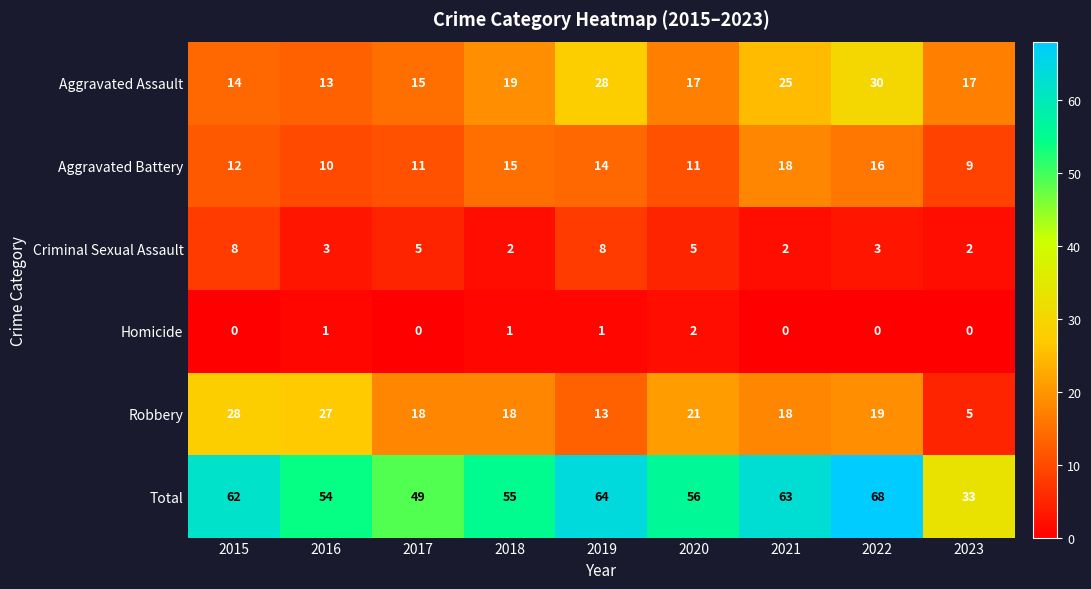

What is the total value across all series at 2019?

128